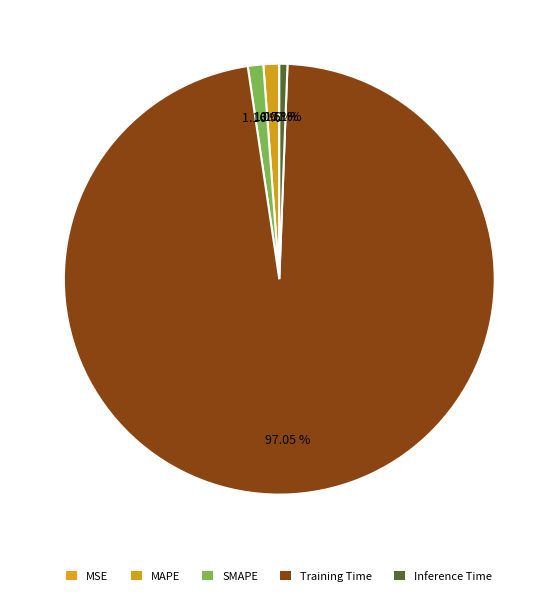

What portion of the pie excludes Training Time?

3.0%